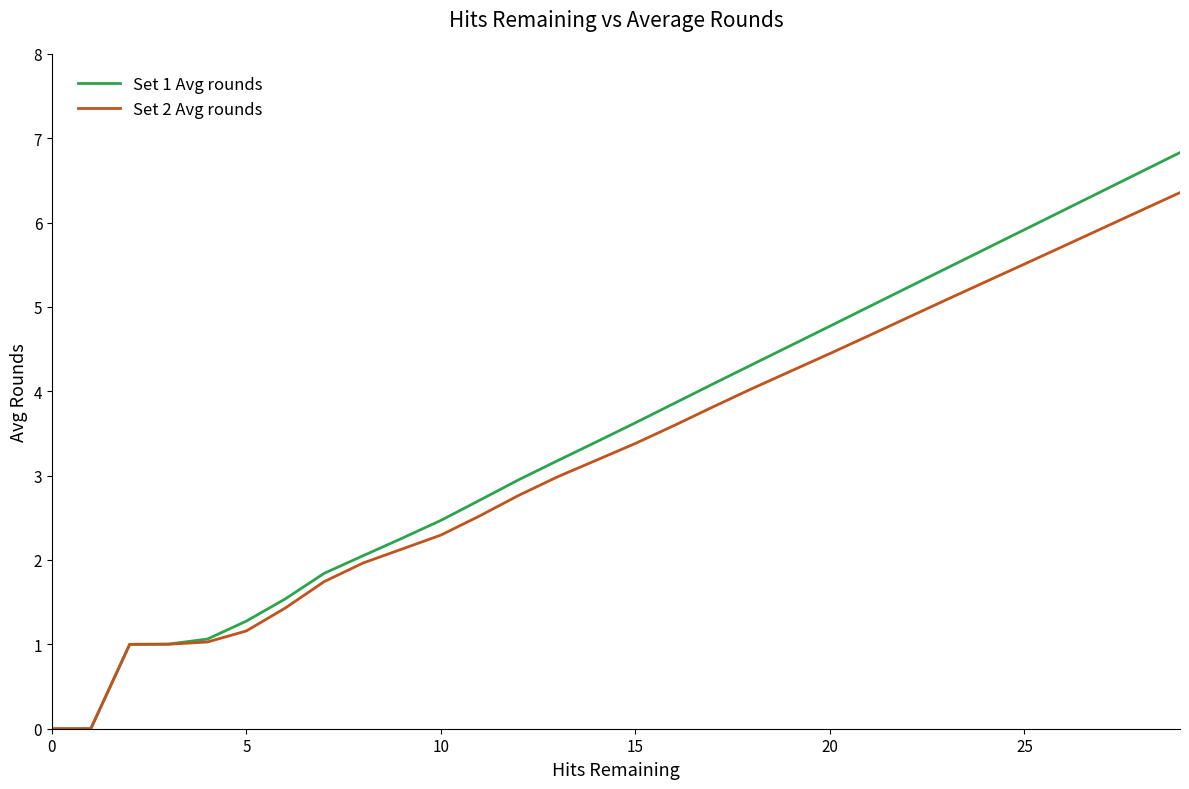

How many lines are shown in the chart?

2